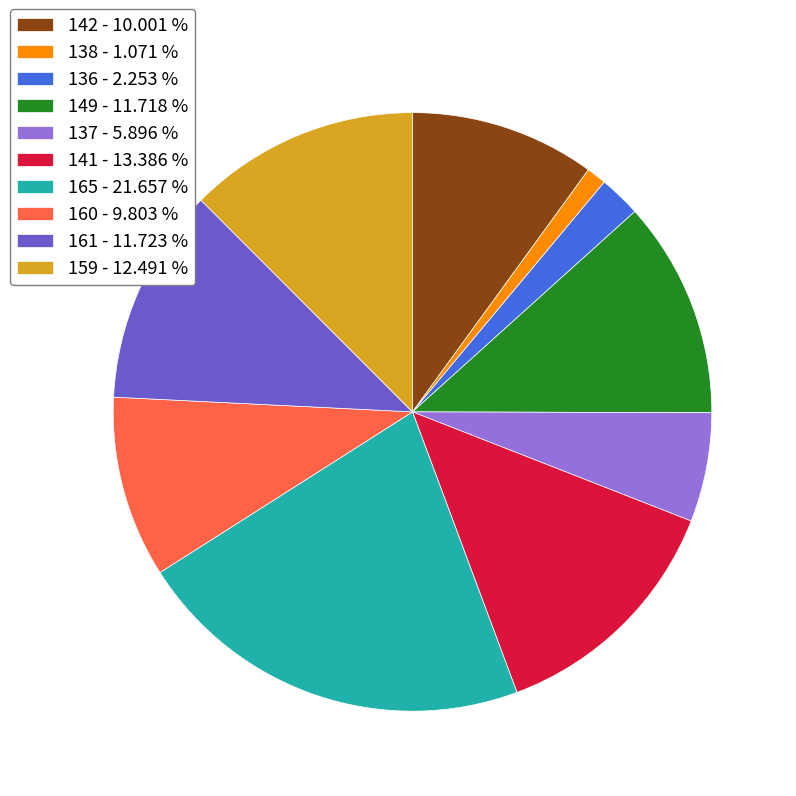

Which slice is the largest?

165 - 21.657 %